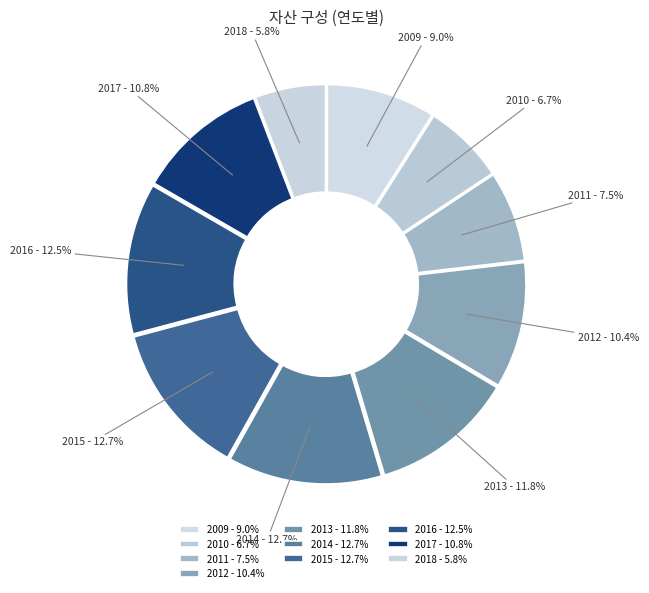

The 2017 slice represents 19% of the pie. True or false?

False